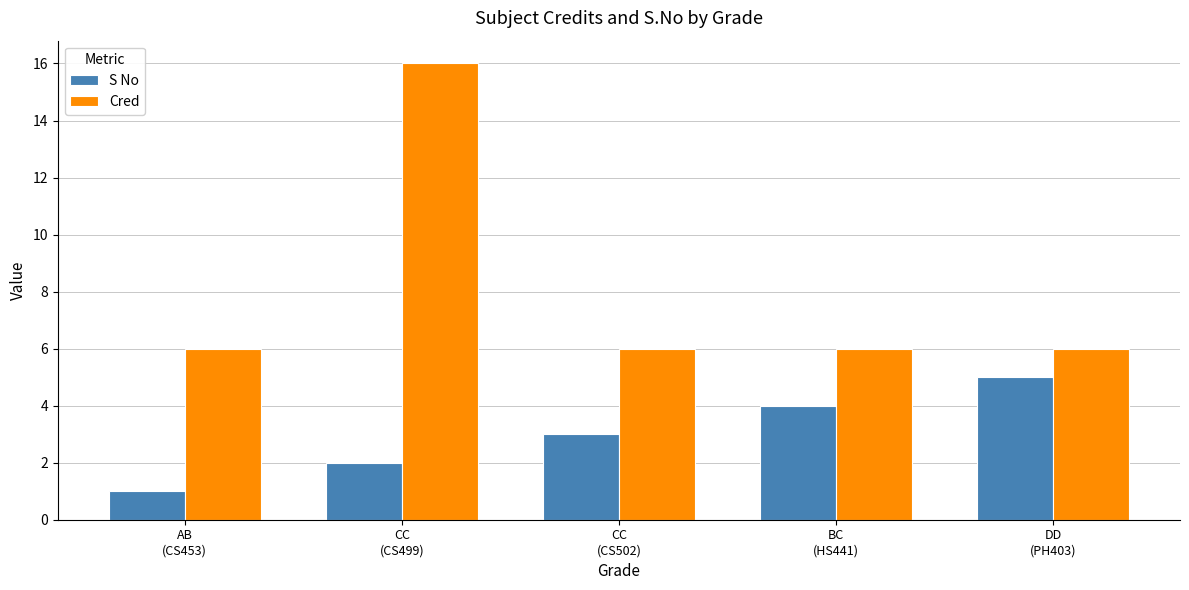

The value of S No at CC
(CS499) is 2. True or false?

True